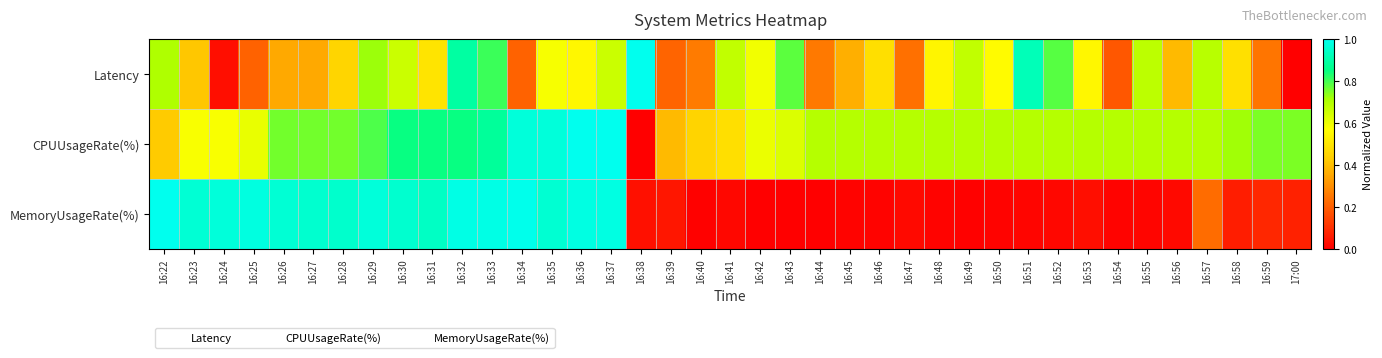

Reading right to left, extract all data points from this chart.

Latency: 17:00=0.0	16:59=0.2	16:58=0.5	16:57=0.7	16:56=0.4	16:55=0.7	16:54=0.2	16:53=0.6	16:52=0.8	16:51=0.9	16:50=0.6	16:49=0.7	16:48=0.5	16:47=0.2	16:46=0.5	16:45=0.4	16:44=0.3	16:43=0.8	16:42=0.6	16:41=0.7	16:40=0.3	16:39=0.2	16:38=1.0	16:37=0.7	16:36=0.5	16:35=0.6	16:34=0.2	16:33=0.8	16:32=0.9	16:31=0.5	16:30=0.7	16:29=0.7	16:28=0.5	16:27=0.4	16:26=0.4	16:25=0.2	16:24=0.0	16:23=0.4	16:22=0.7
CPUUsageRate(%): 17:00=0.8	16:59=0.8	16:58=0.7	16:57=0.7	16:56=0.7	16:55=0.7	16:54=0.7	16:53=0.7	16:52=0.7	16:51=0.7	16:50=0.7	16:49=0.7	16:48=0.7	16:47=0.7	16:46=0.7	16:45=0.7	16:44=0.7	16:43=0.6	16:42=0.6	16:41=0.5	16:40=0.5	16:39=0.4	16:38=0.0	16:37=1.0	16:36=1.0	16:35=1.0	16:34=1.0	16:33=0.9	16:32=0.8	16:31=0.8	16:30=0.8	16:29=0.8	16:28=0.8	16:27=0.8	16:26=0.8	16:25=0.6	16:24=0.6	16:23=0.6	16:22=0.4
MemoryUsageRate(%): 17:00=0.1	16:59=0.1	16:58=0.1	16:57=0.2	16:56=0.0	16:55=0.0	16:54=0.0	16:53=0.0	16:52=0.0	16:51=0.0	16:50=0.0	16:49=0.0	16:48=0.0	16:47=0.0	16:46=0.0	16:45=0.0	16:44=0.0	16:43=0.0	16:42=0.0	16:41=0.0	16:40=0.0	16:39=0.0	16:38=0.0	16:37=1.0	16:36=1.0	16:35=1.0	16:34=1.0	16:33=1.0	16:32=1.0	16:31=0.9	16:30=1.0	16:29=1.0	16:28=0.9	16:27=1.0	16:26=1.0	16:25=1.0	16:24=1.0	16:23=1.0	16:22=1.0